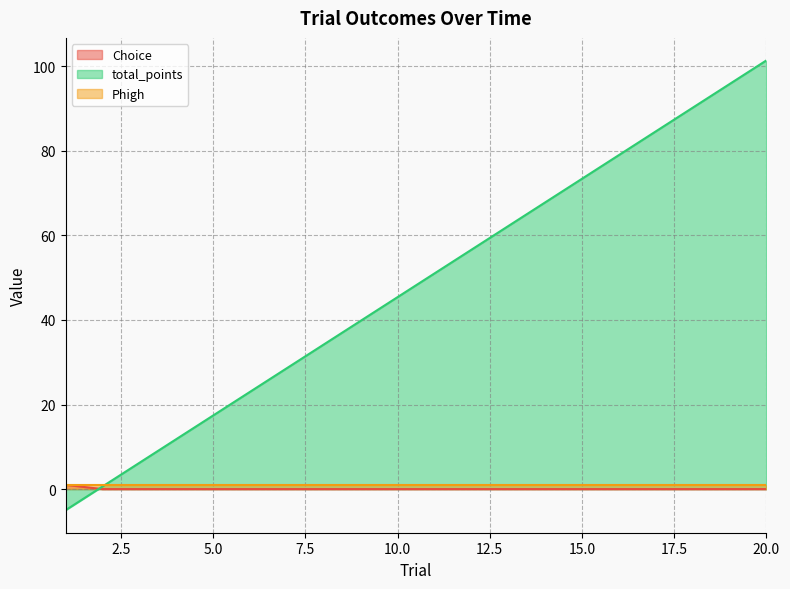

Does the chart display data point markers on the line(s)?

No